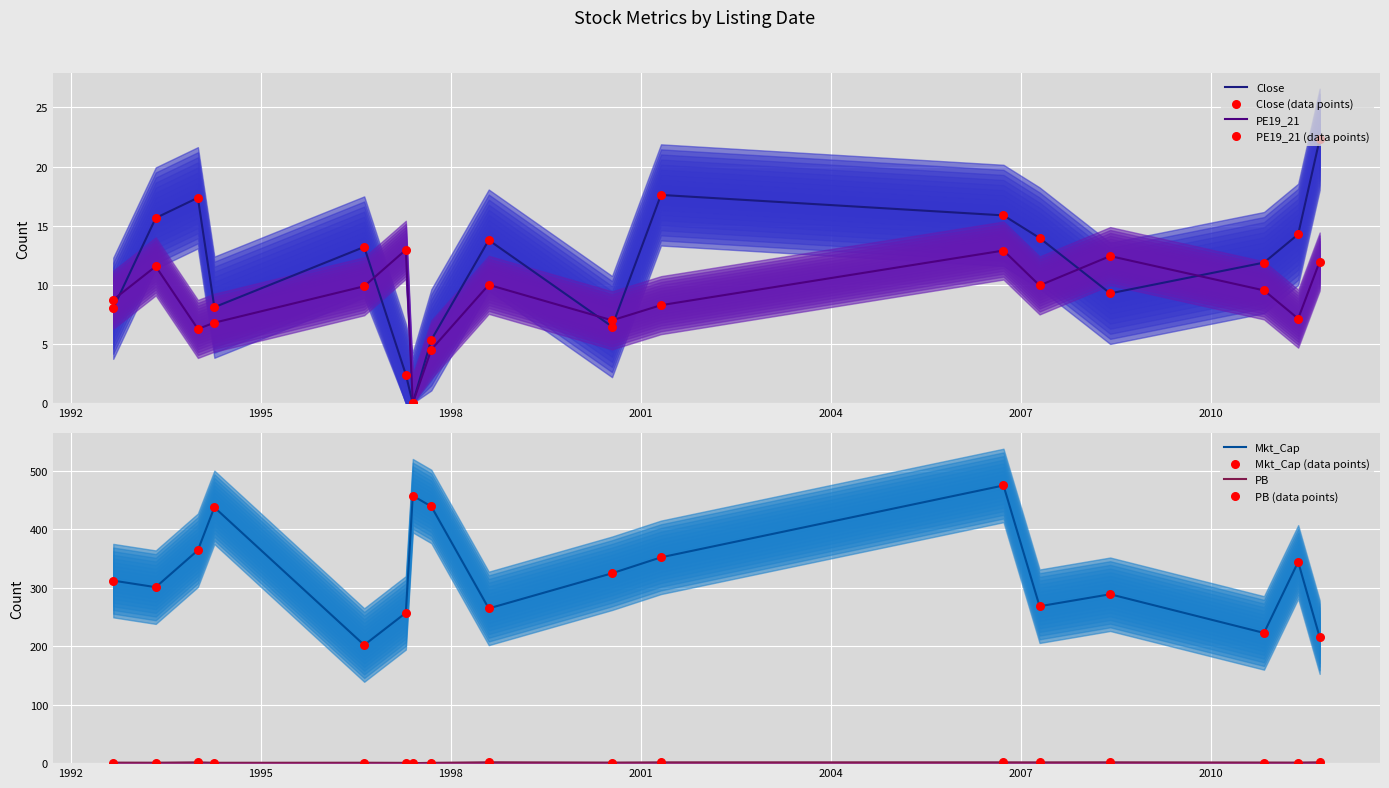

At how many categories does at least one series exceed 446?

2